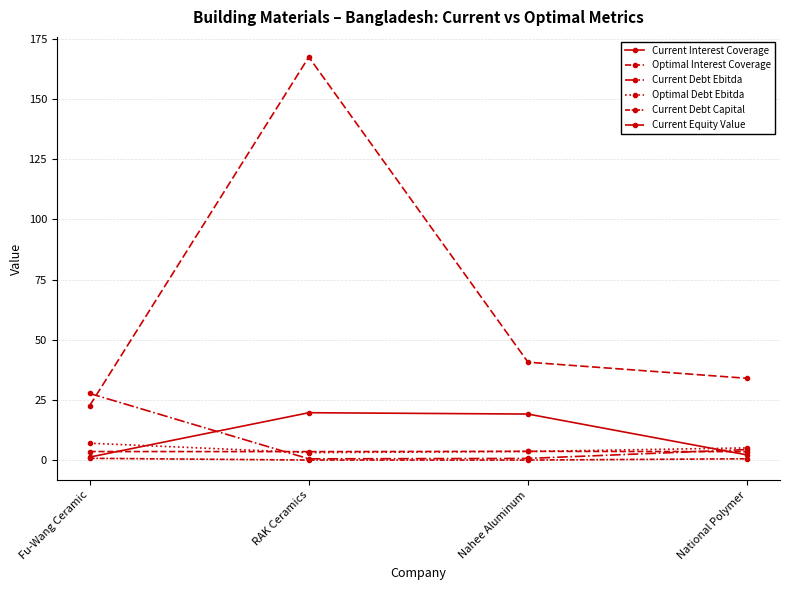

Where do Optimal Interest Coverage and Current Debt Ebitda first cross each other?

Fu-Wang Ceramic and RAK Ceramics